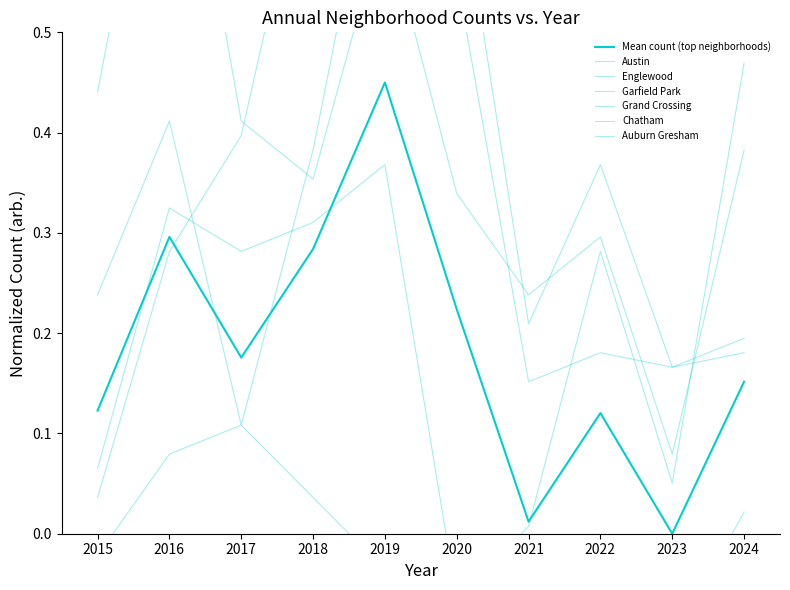

What is the value of the Englewood point at the 6th from the left?

0.3